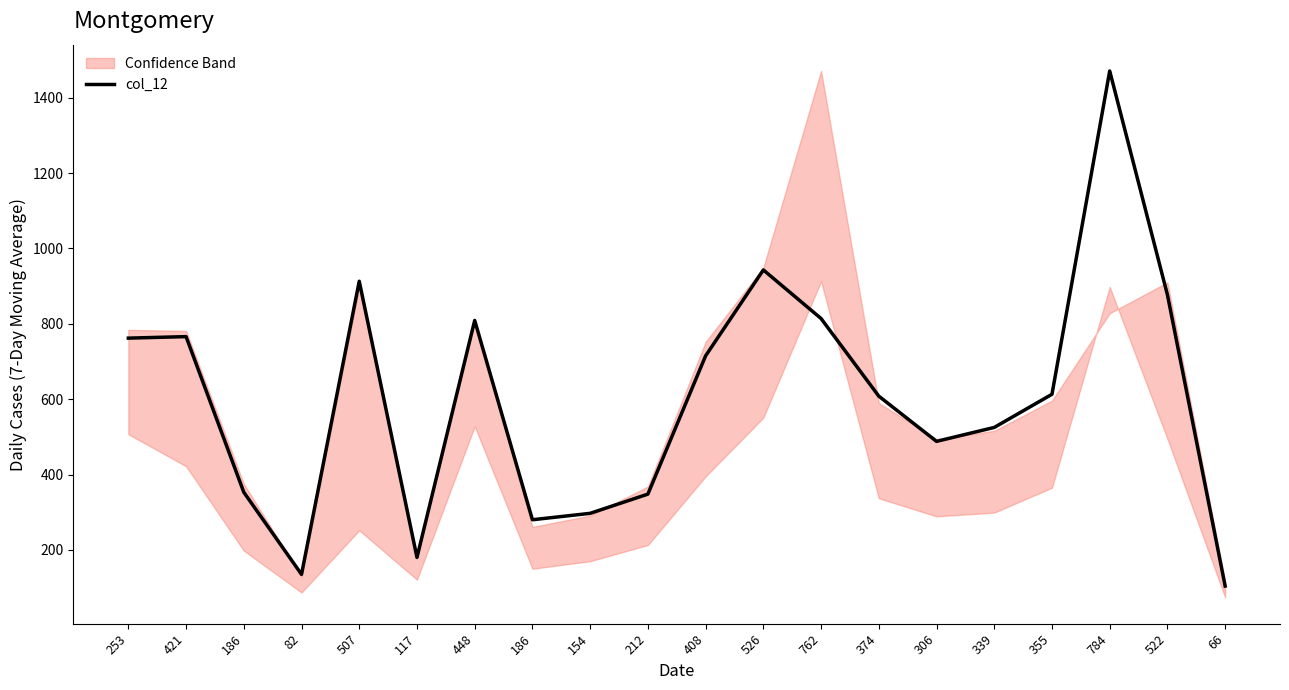

Reading right to left, list all the values displayed in this chart.

66=104	522=877	784=1471	355=613	339=525	306=488	374=608	762=814	526=943	408=715	212=348	154=297	186=280	448=809	117=180	507=913	82=135	186=353	421=766	253=762